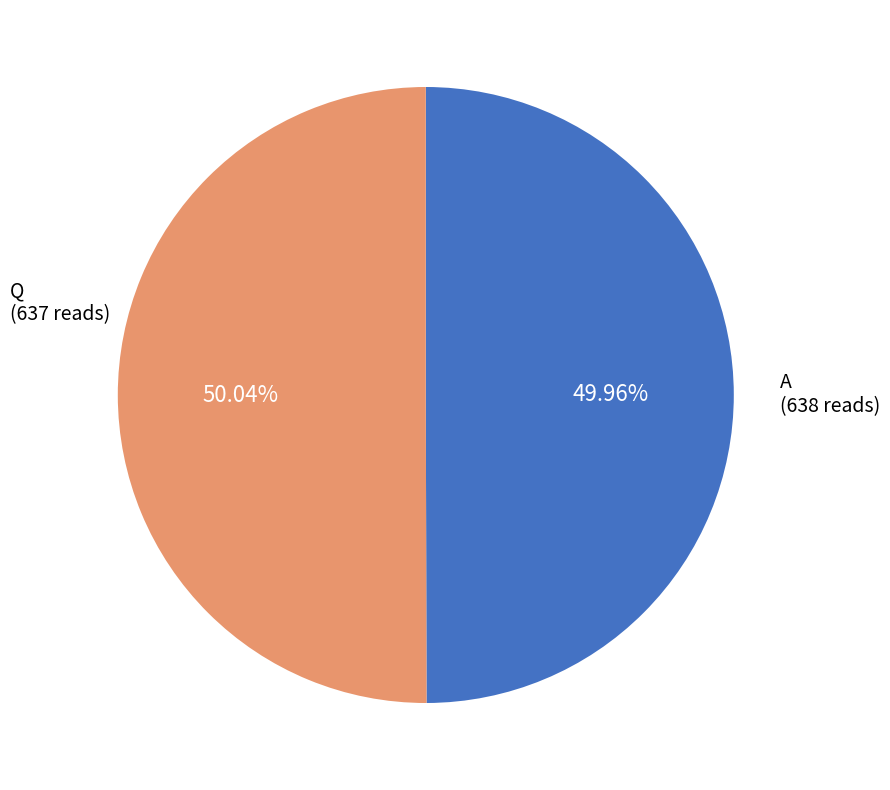

Is the sum of Q and A greater than half?

Yes